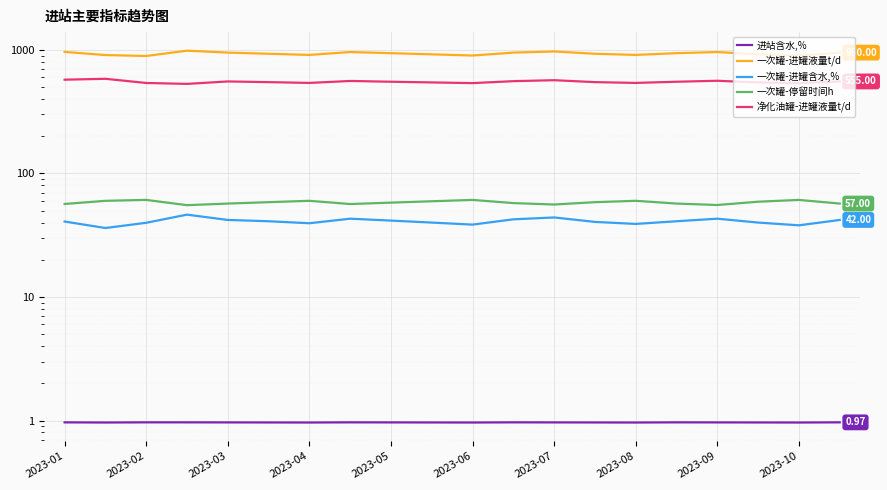

How many data points in 一次罐-停留时间h are less than 58?

9